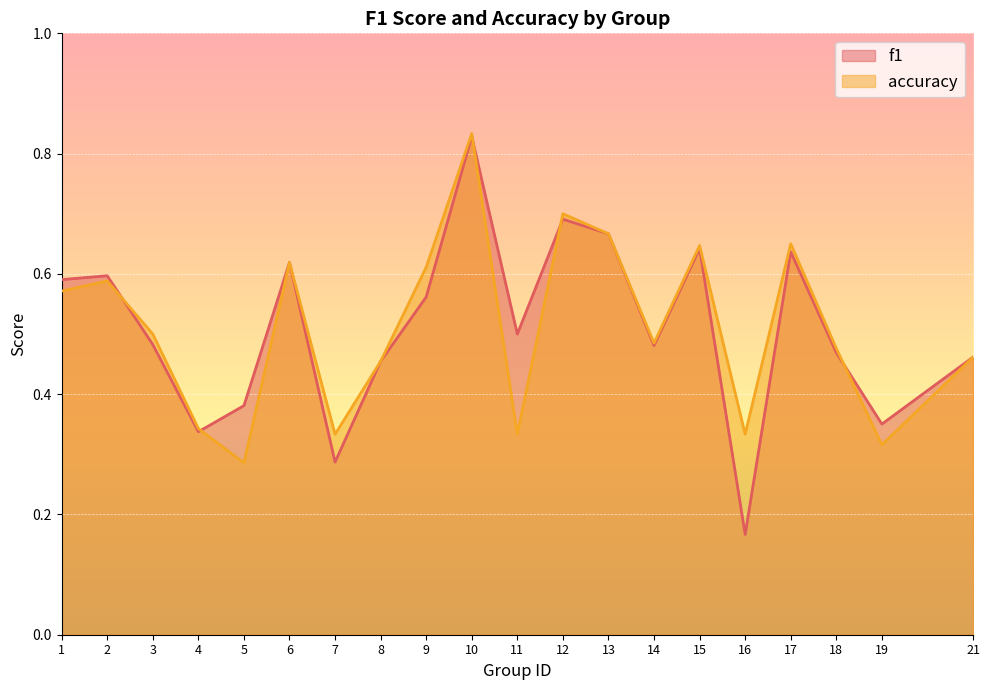

How many accuracy values are between 0 and 1?

20